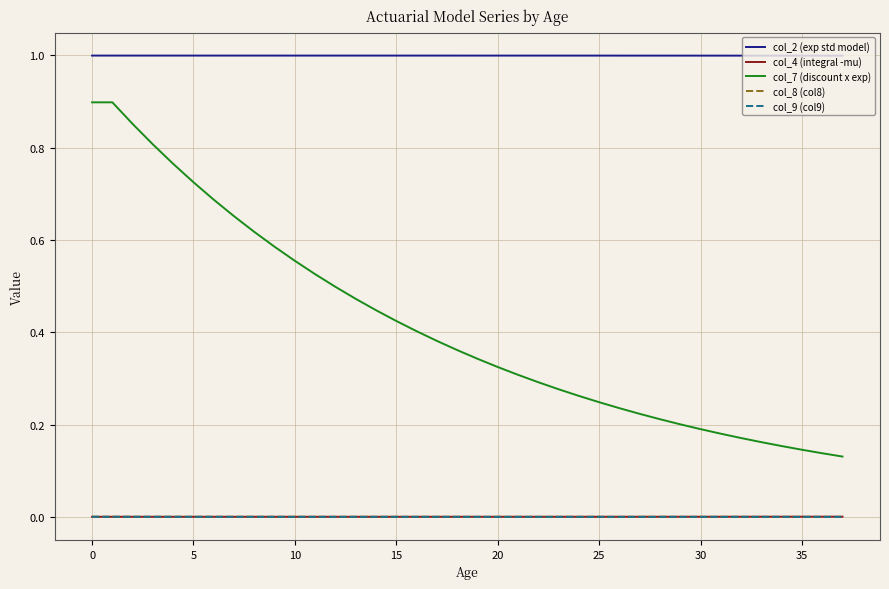

What is the greatest value displayed?

1.0